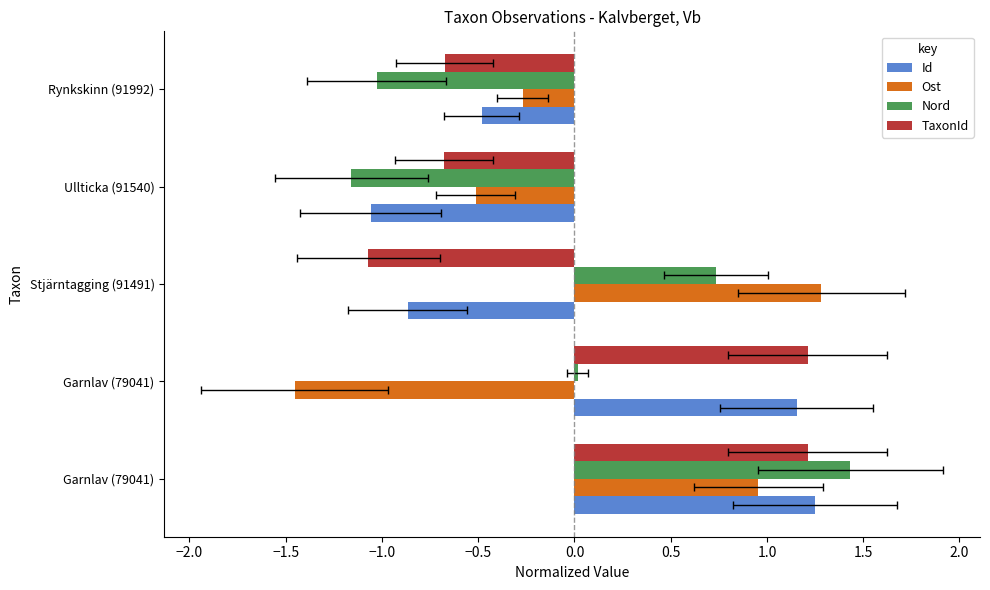

What is the total value across all series at Ullticka (91540)?

-3.4